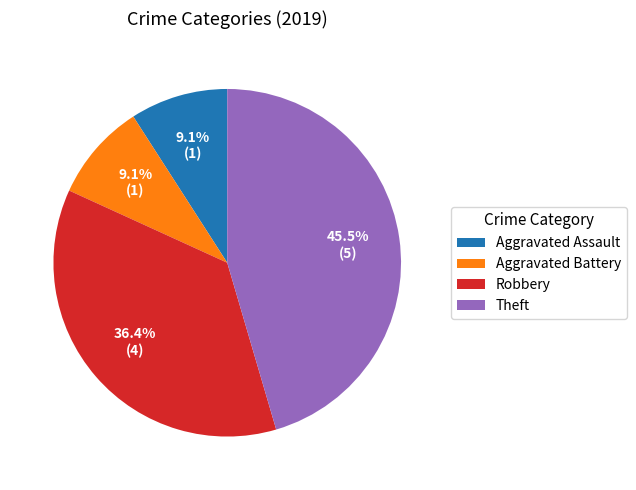

How many slices are in this pie chart?

4